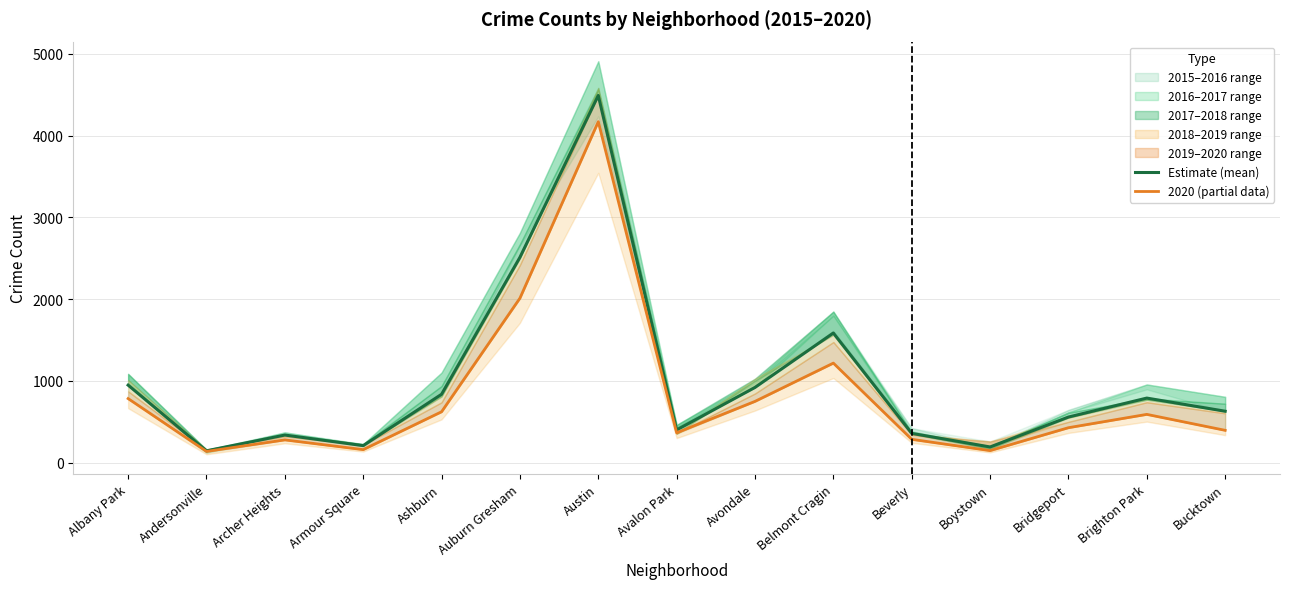

How many interior local valleys does the Estimate (mean) series have?

4